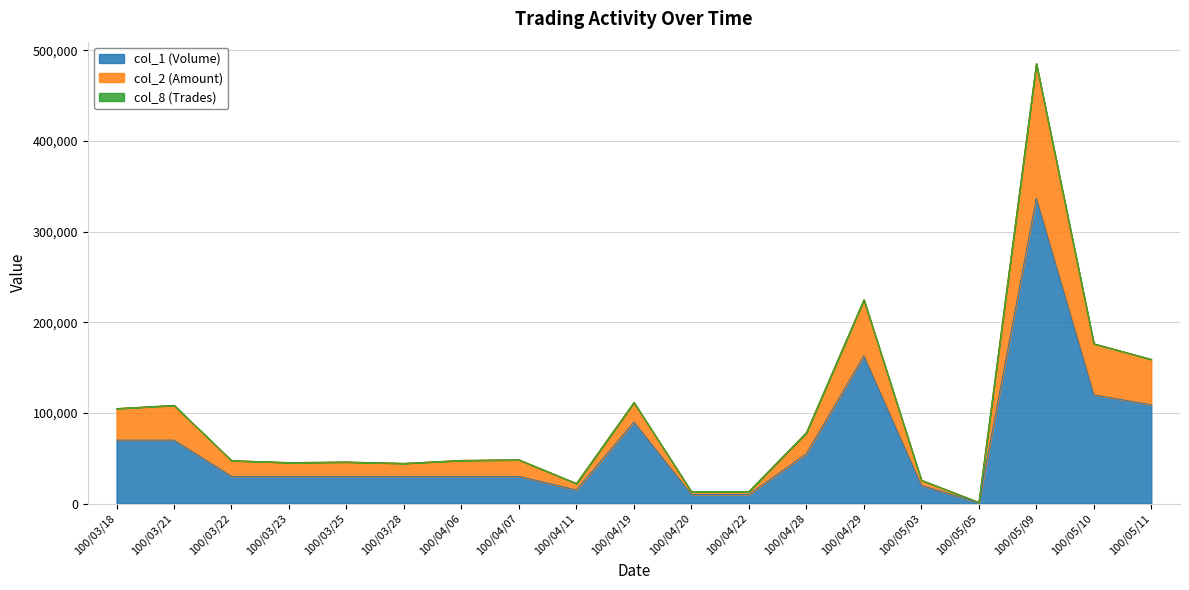

True or false: col_1 (Volume) has a value of 39584 at 100/03/28.

False